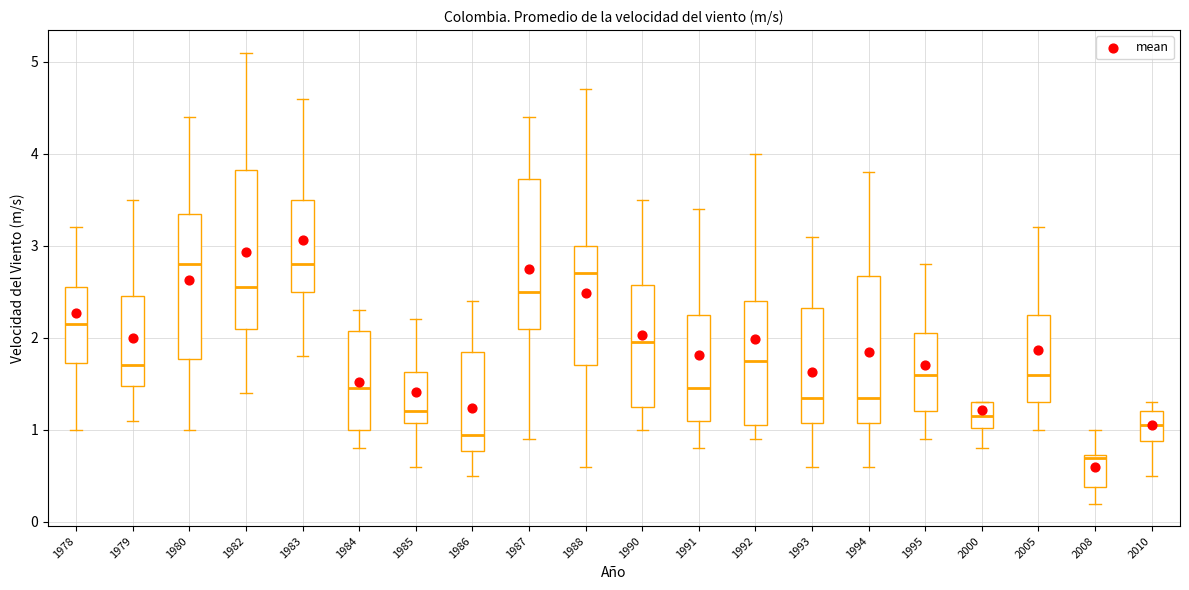

Reading left to right, read every box against the y-axis: the position of its median line, the range the box covers, and the ends of its whiskers. The values are not printed on the chart, so give them approximately, as read against the axis.

1978: median 2.2, box 1.7 to 2.6, whiskers 1.0 to 3.2
1979: median 1.7, box 1.5 to 2.5, whiskers 1.1 to 3.5
1980: median 2.8, box 1.8 to 3.4, whiskers 1.0 to 4.4
1982: median 2.6, box 2.1 to 3.8, whiskers 1.4 to 5.1
1983: median 2.8, box 2.5 to 3.5, whiskers 1.8 to 4.6
1984: median 1.5, box 1.0 to 2.1, whiskers 0.8 to 2.3
1985: median 1.2, box 1.1 to 1.6, whiskers 0.6 to 2.2
1986: median 1.0, box 0.8 to 1.9, whiskers 0.5 to 2.4
1987: median 2.5, box 2.1 to 3.7, whiskers 0.9 to 4.4
1988: median 2.7, box 1.7 to 3.0, whiskers 0.6 to 4.7
1990: median 2.0, box 1.3 to 2.6, whiskers 1.0 to 3.5
1991: median 1.5, box 1.1 to 2.3, whiskers 0.8 to 3.4
1992: median 1.8, box 1.1 to 2.4, whiskers 0.9 to 4.0
1993: median 1.4, box 1.1 to 2.3, whiskers 0.6 to 3.1
1994: median 1.4, box 1.1 to 2.7, whiskers 0.6 to 3.8
1995: median 1.6, box 1.2 to 2.1, whiskers 0.9 to 2.8
2000: median 1.2, box 1.0 to 1.3, whiskers 0.8 to 1.3
2005: median 1.6, box 1.3 to 2.3, whiskers 1.0 to 3.2
2008: median 0.7, box 0.4 to 0.7, whiskers 0.2 to 1.0
2010: median 1.1, box 0.9 to 1.2, whiskers 0.5 to 1.3